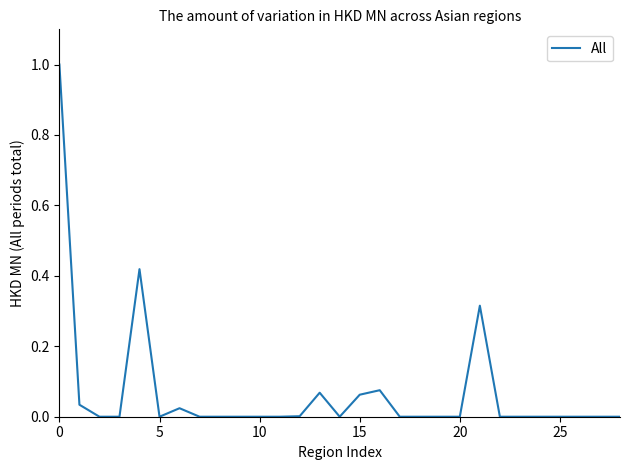

What is the greatest value displayed?

1.0